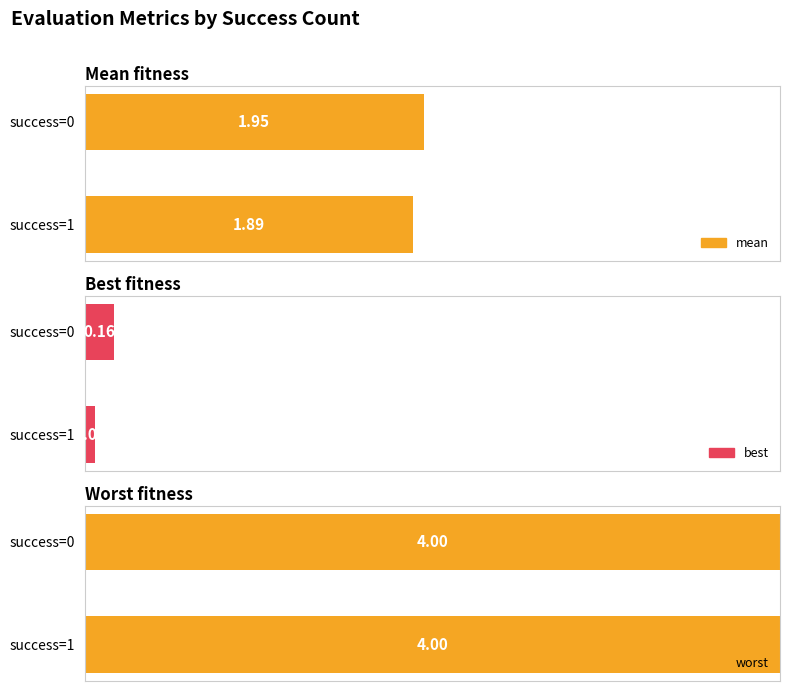

The mean series shows 0.8 at 102. True or false?

False